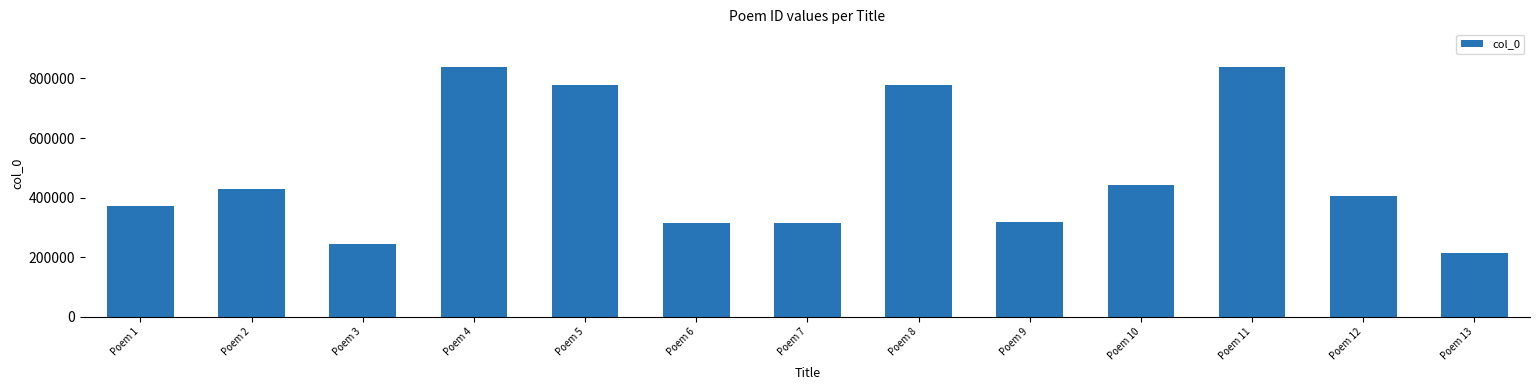

Count the number of categories in the chart.

13